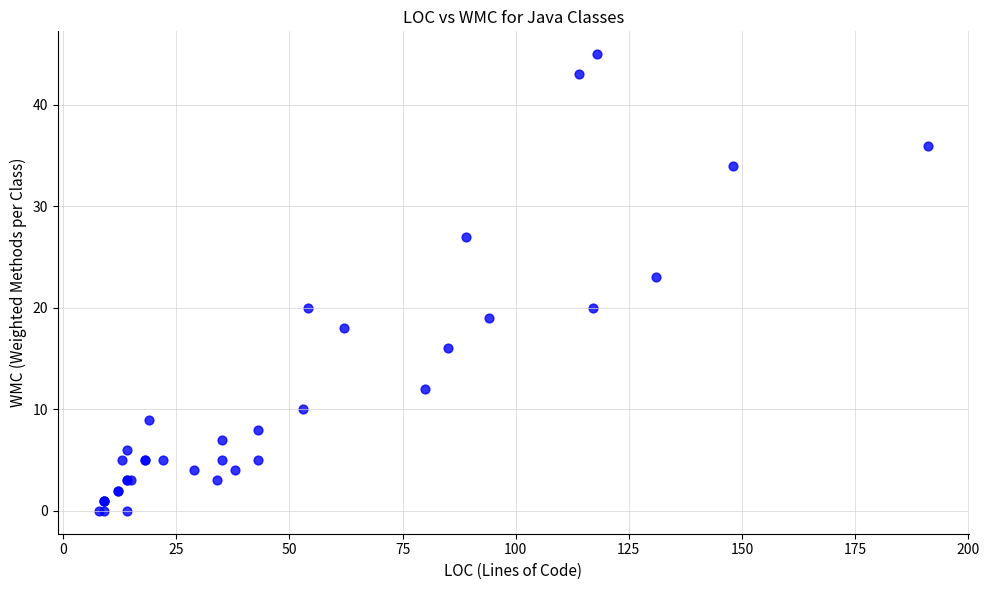

What Y value in the scatter plot is closest to 22?

23